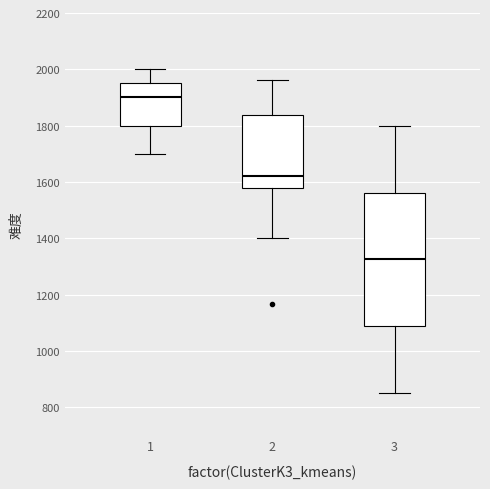

Where does the lower whisker of the box at x = 2 end on the y-axis? The values are not printed on the chart, so give them approximately, as read against the axis.

1400